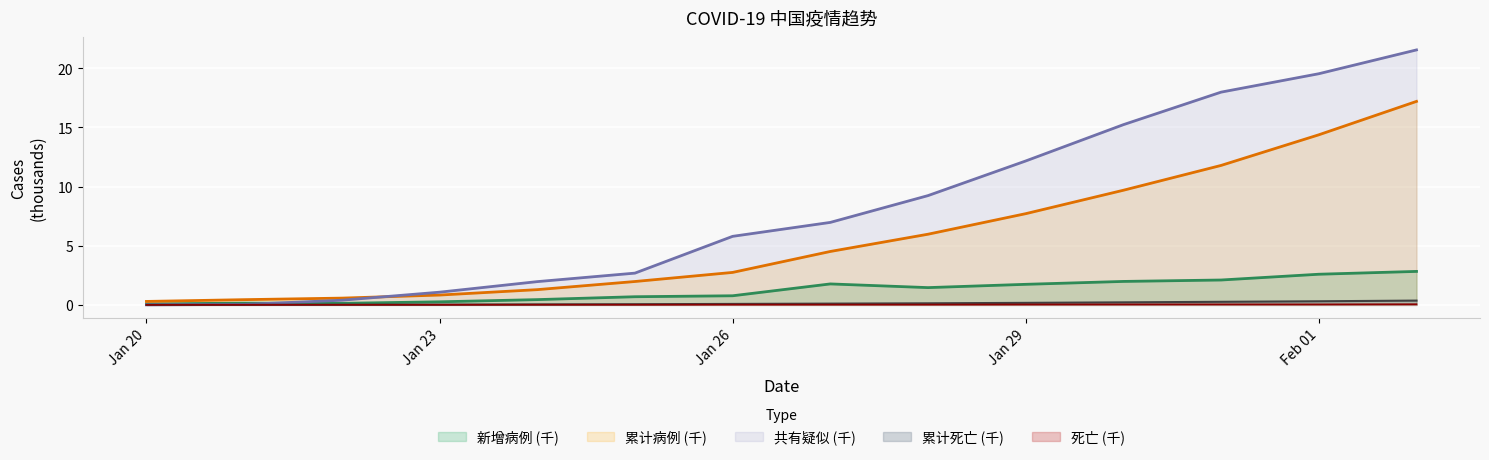

What is the difference between the 累计病例 values at 2020-01-22 and 2020-01-28?

5.4